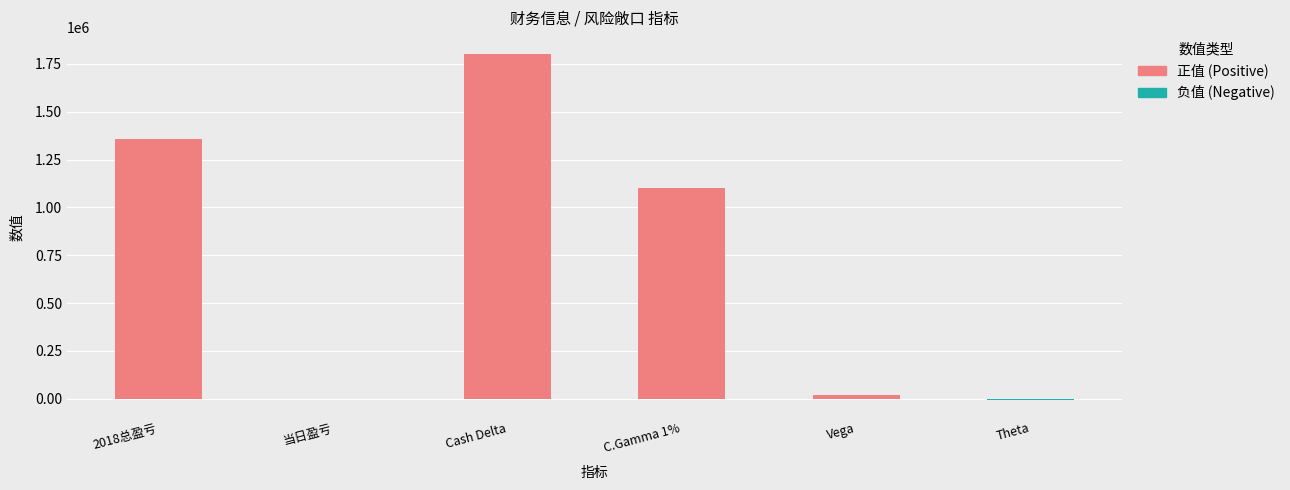

Which category has the highest value across all series?

Cash Delta